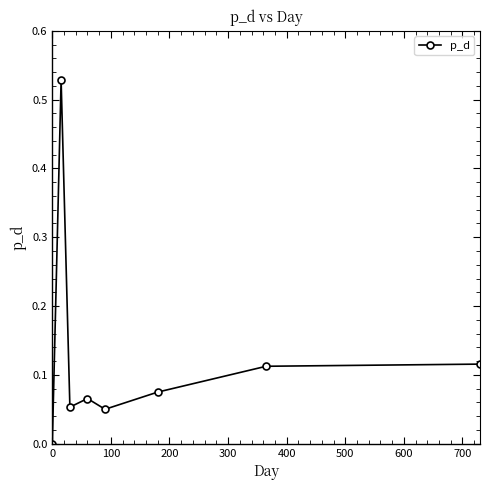

How many series are shown in this chart?

1